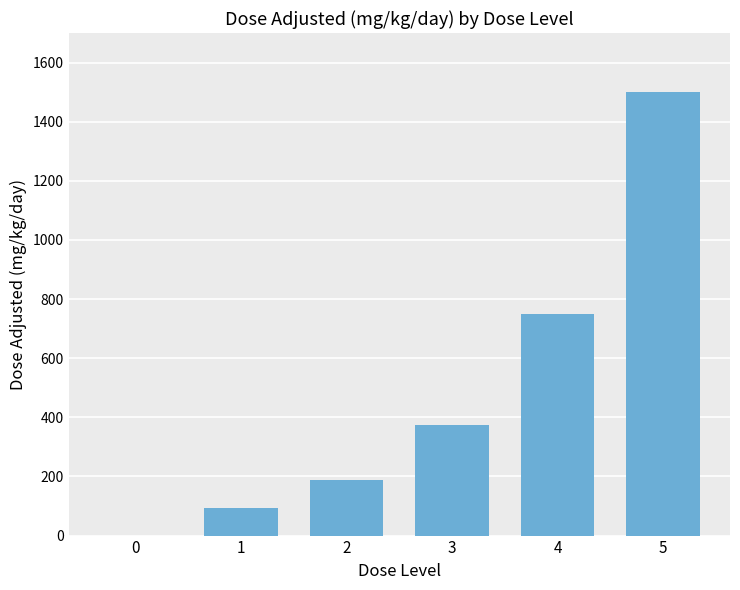

What is the sum of all values?

2906